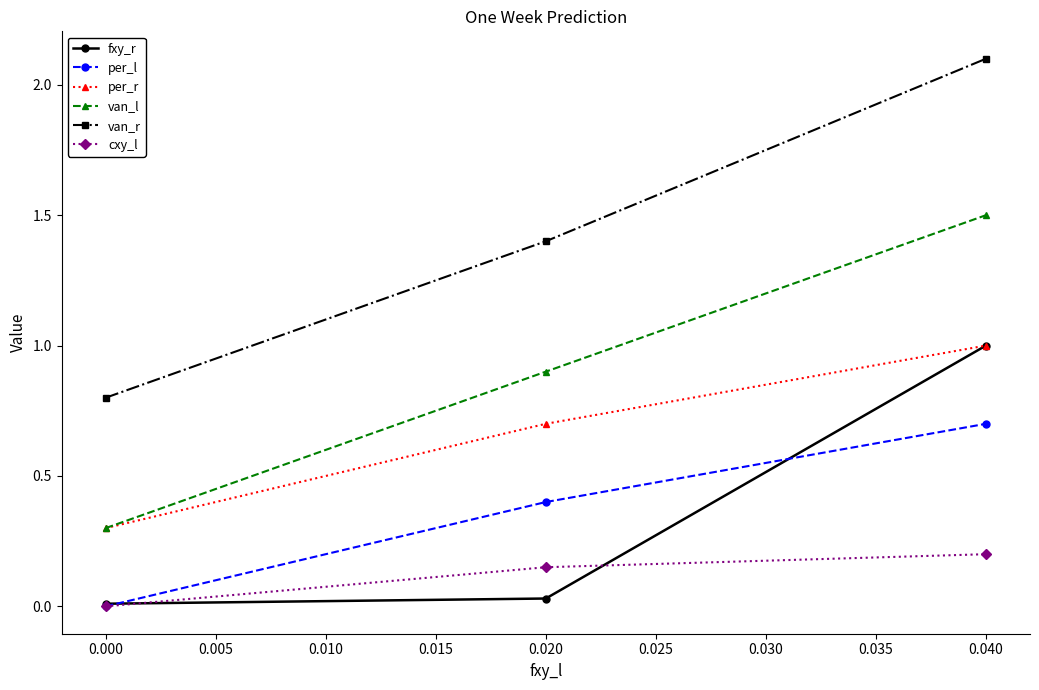

How many values in the van_r series exceed 1?

2